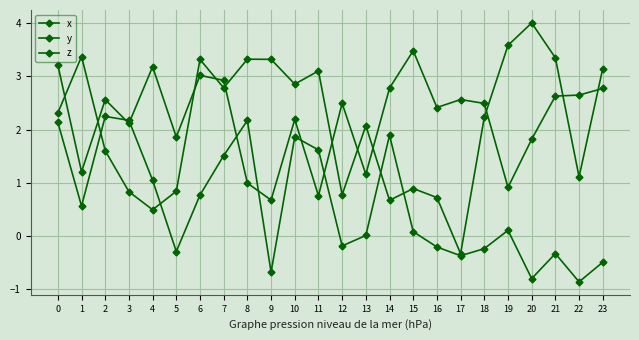

True or false: x has a value of 2.9 at 10.

True